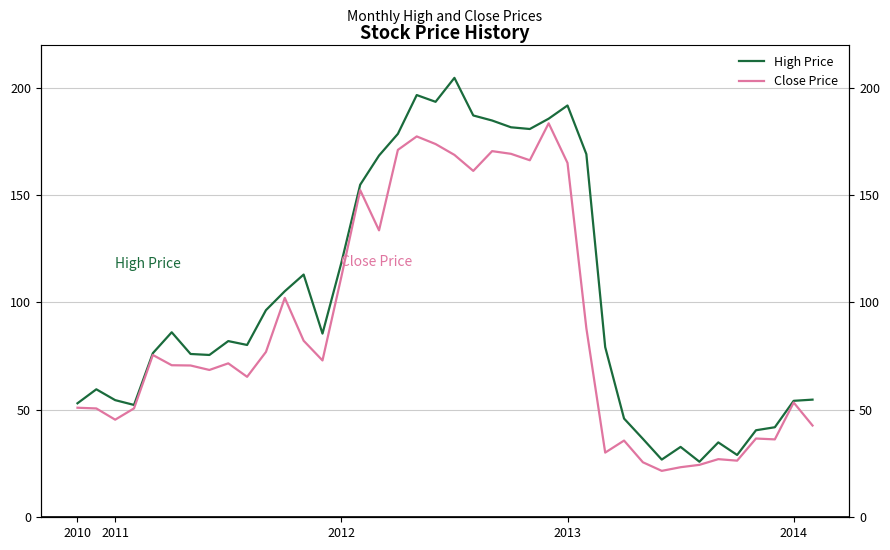

True or false: Close Price has a value of 173.7 at 19.

True